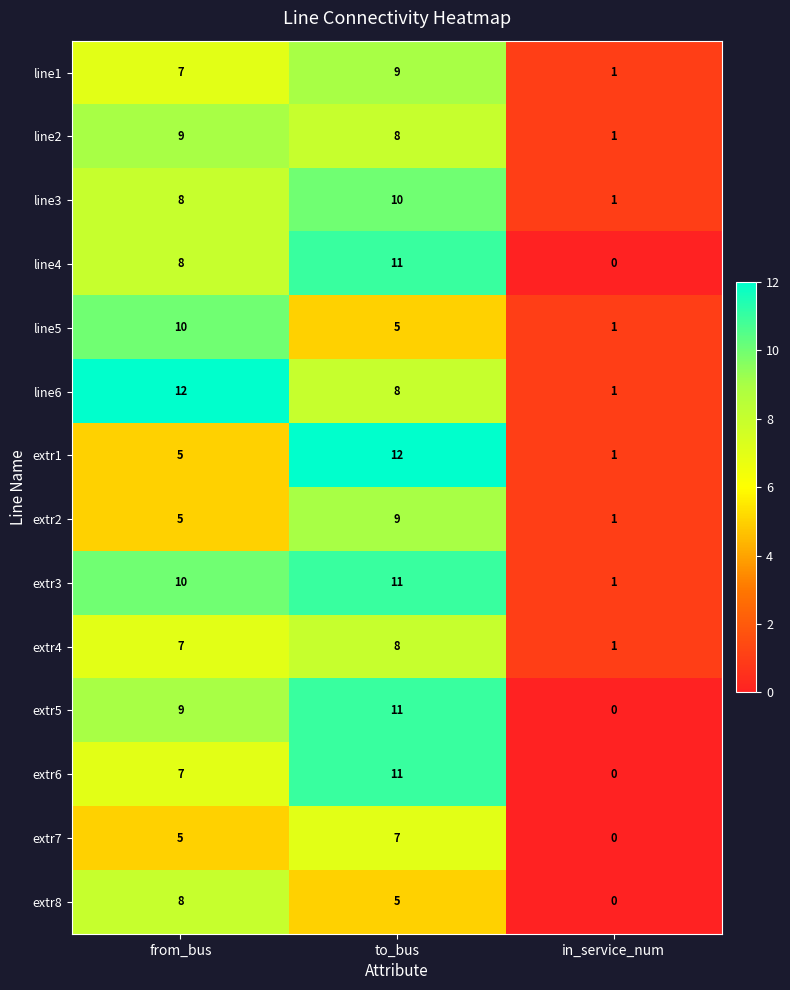

Count the line5 values in the range 1 to 10.

3